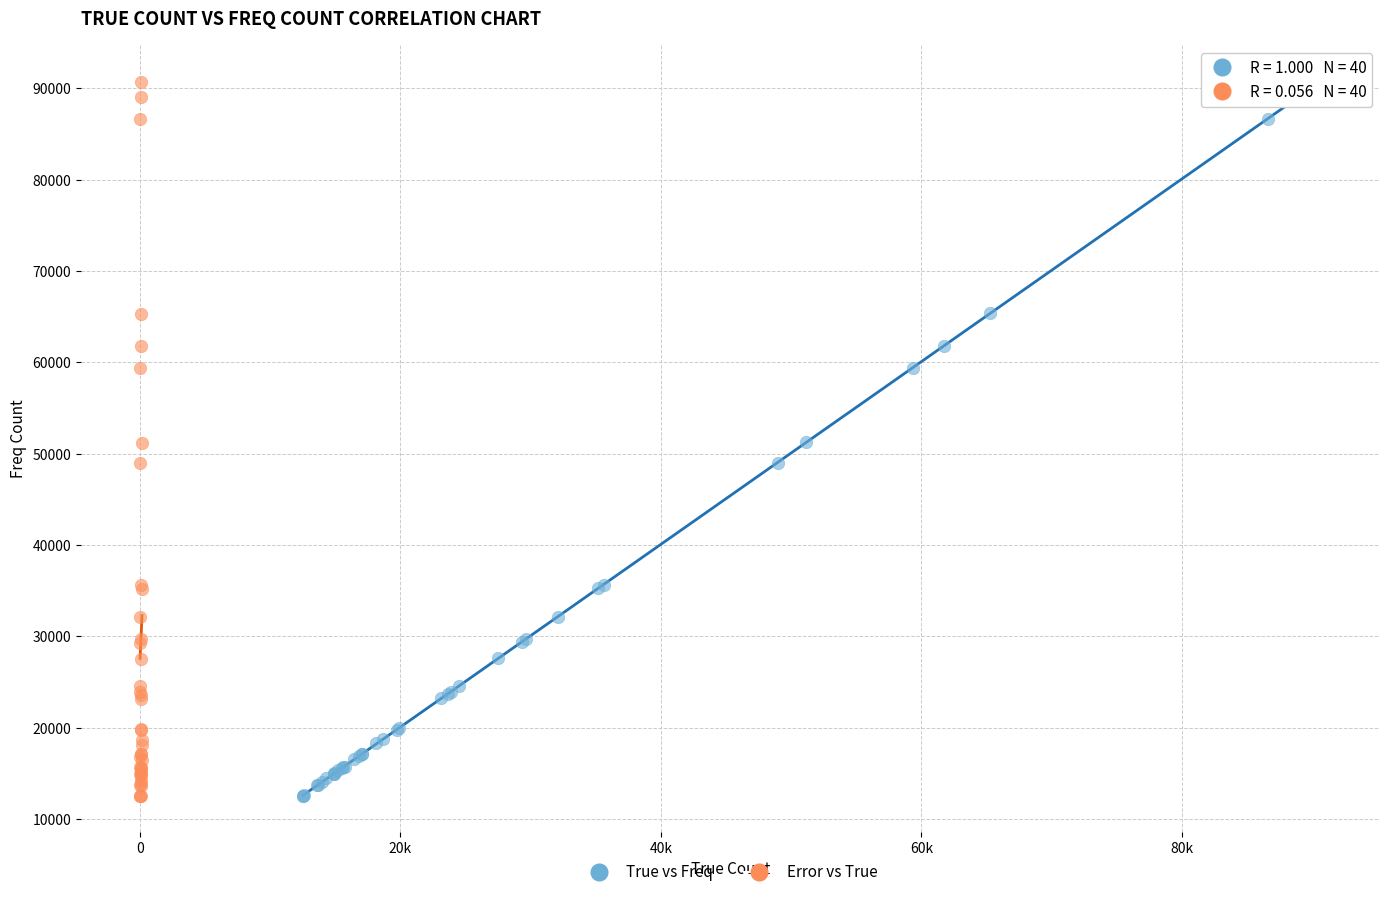

Which series has the largest Y range (max minus min)?

True vs Freq